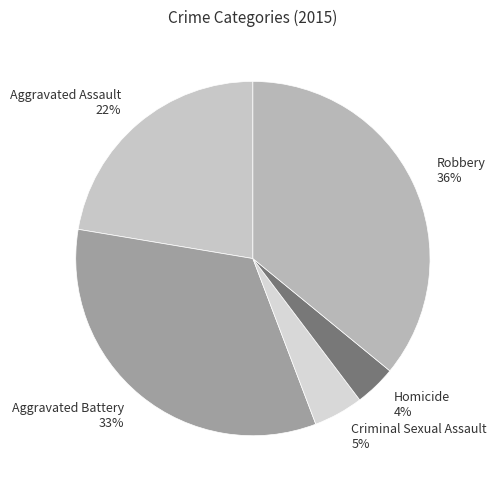

What percentage is the Aggravated Battery slice, to the nearest percent?

33%